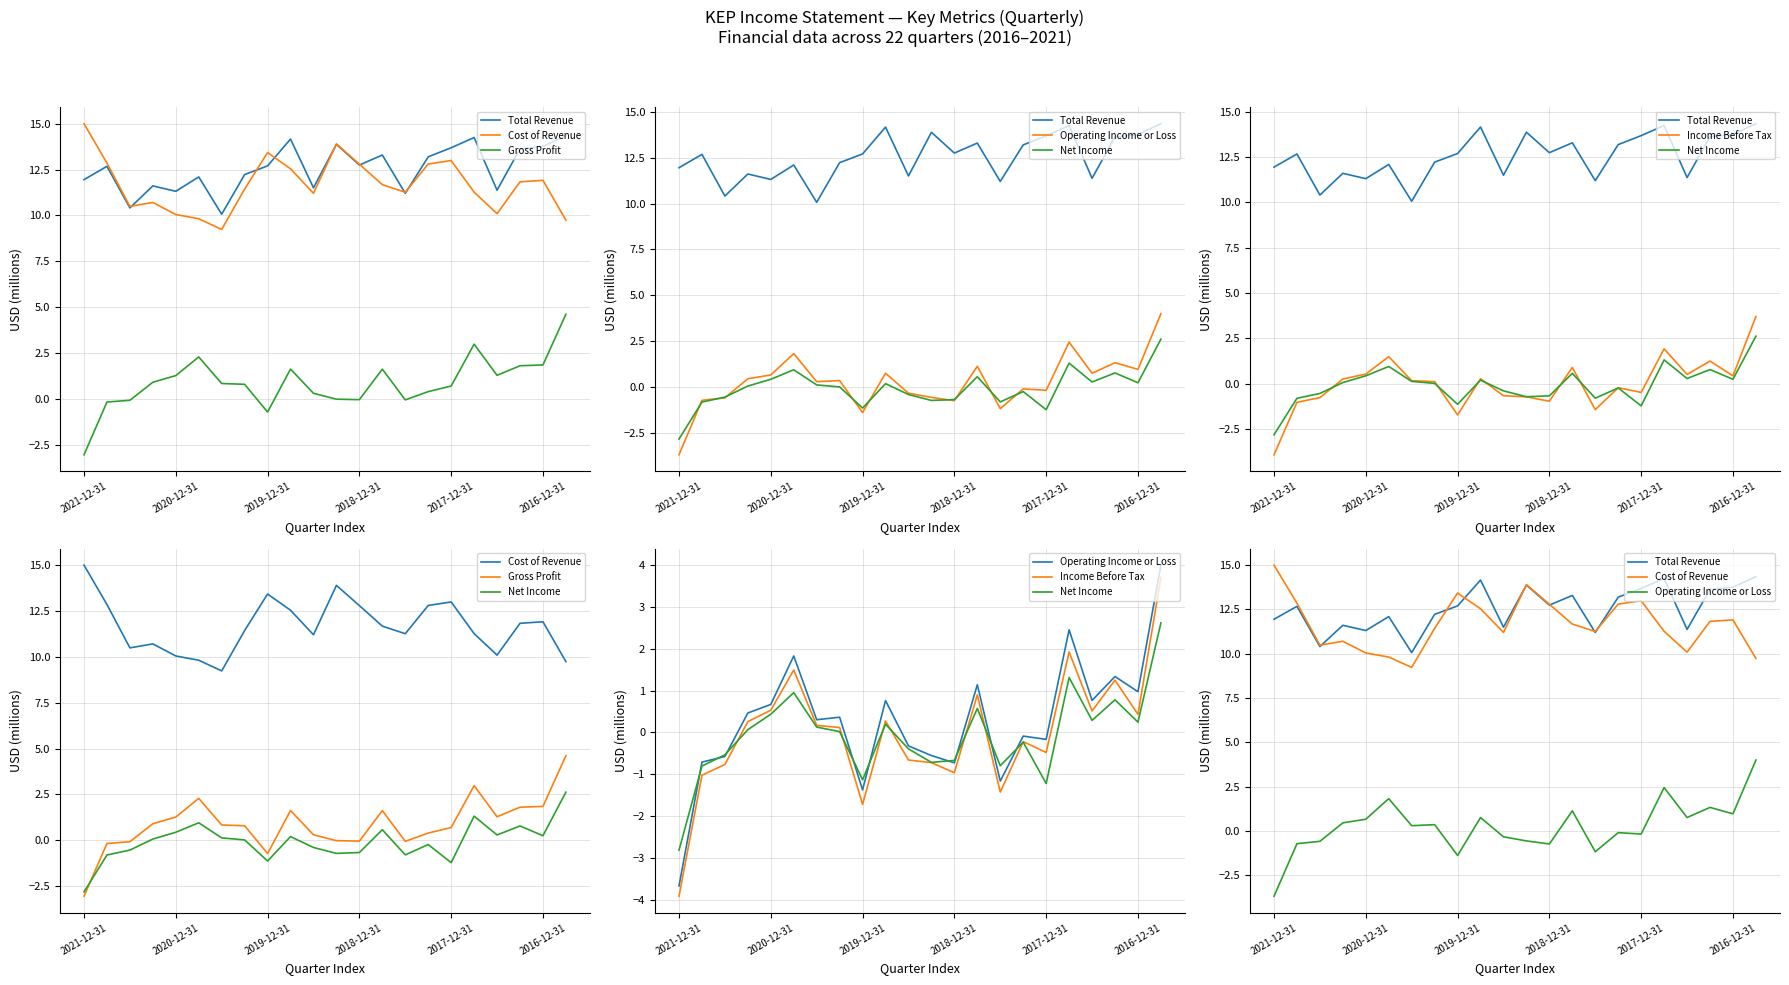

What position from the left is 14?

15